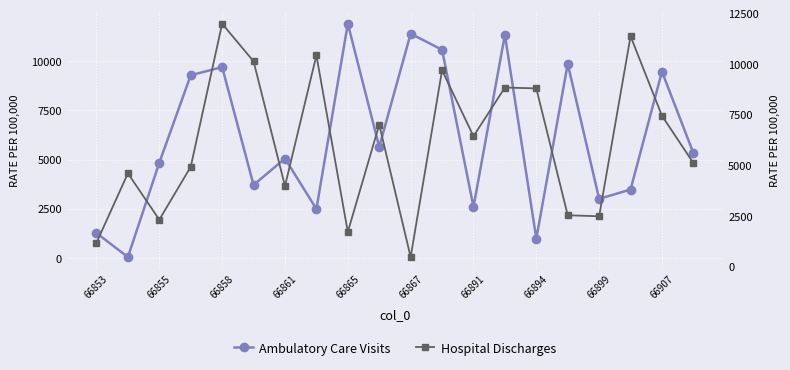

How many data points in Hospital Discharges are above 6428?

9